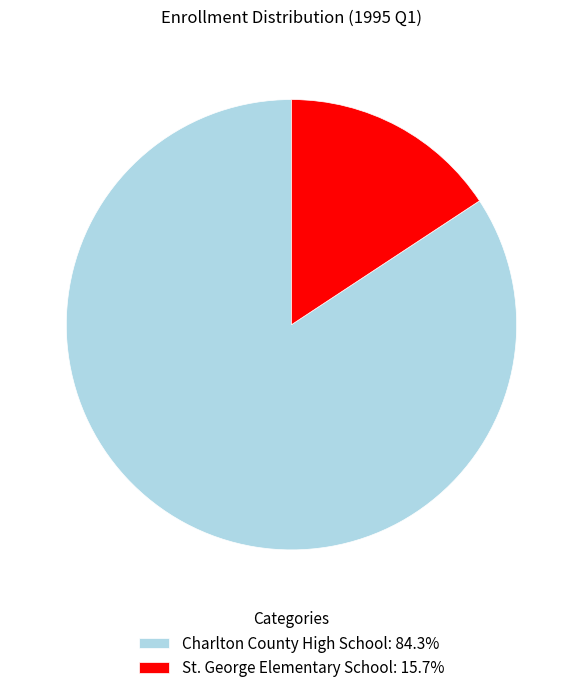

What is the ratio of the value at Charlton County High School: 84.3% to the value at St. George Elementary School: 15.7%?

5.4